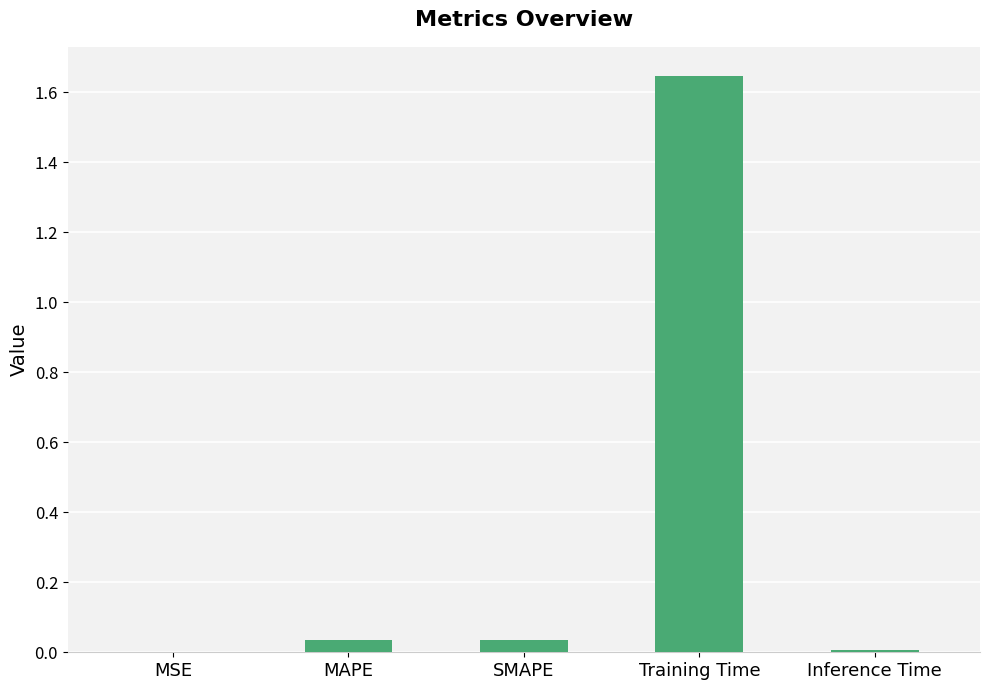

What is the sum of all values?

1.7